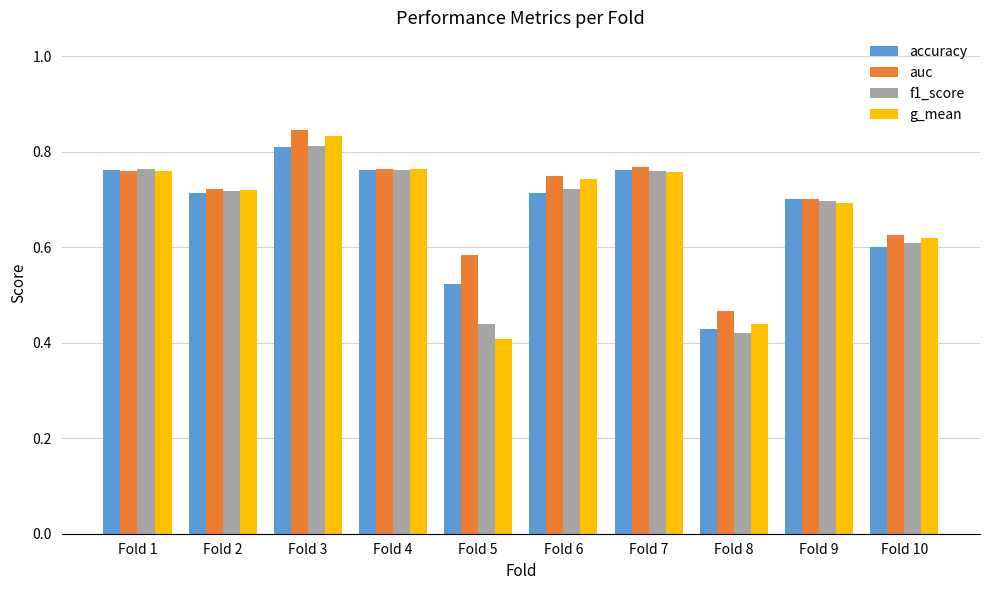

Are the bars horizontal?

No